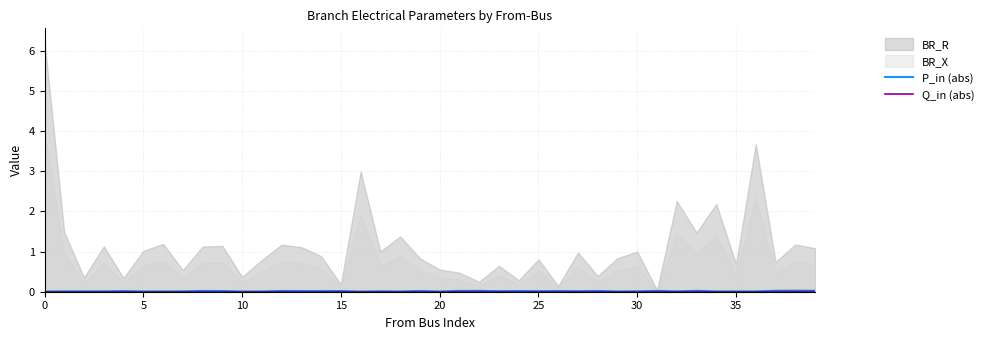

Is the value of Q_in (abs) at 37 greater than the value of P_in (abs) at 34?

Yes